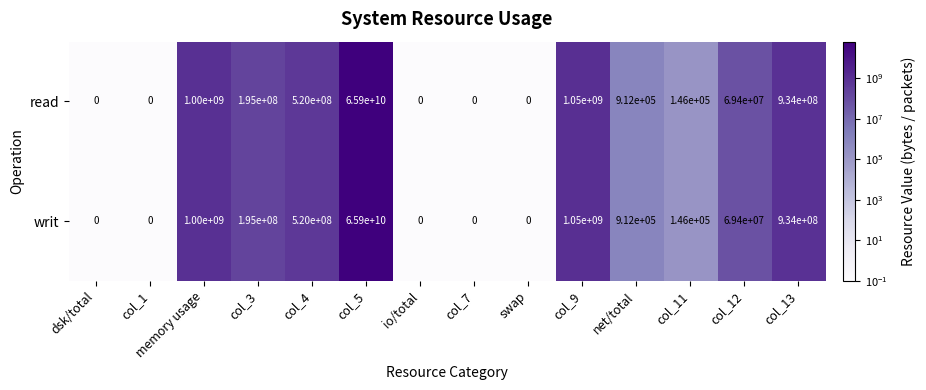

What is the total value across all series at memory usage?

2000000000